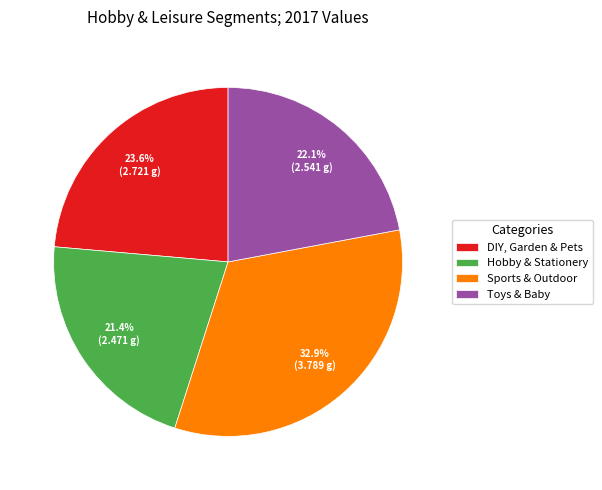

Which category has the biggest portion of the pie?

Sports & Outdoor